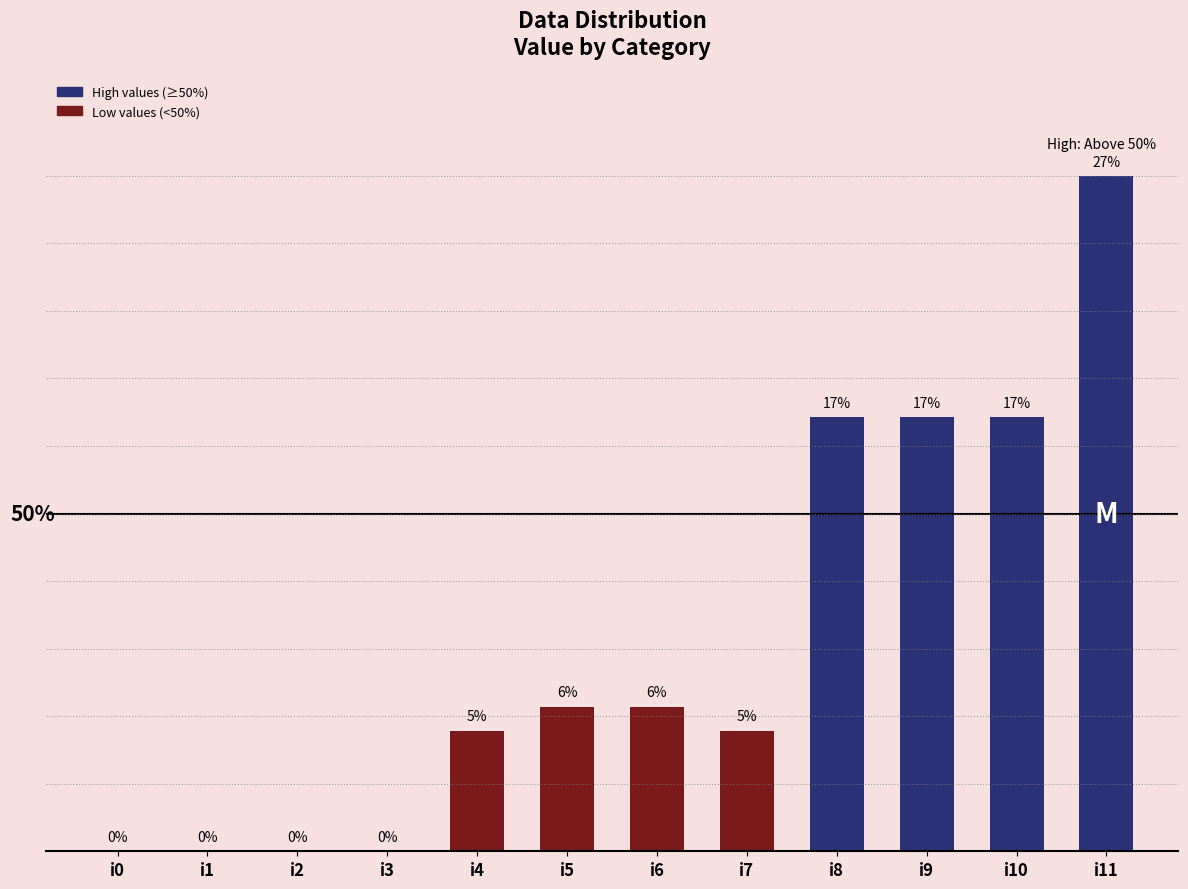

Between i9 and i5, which is larger?

i9